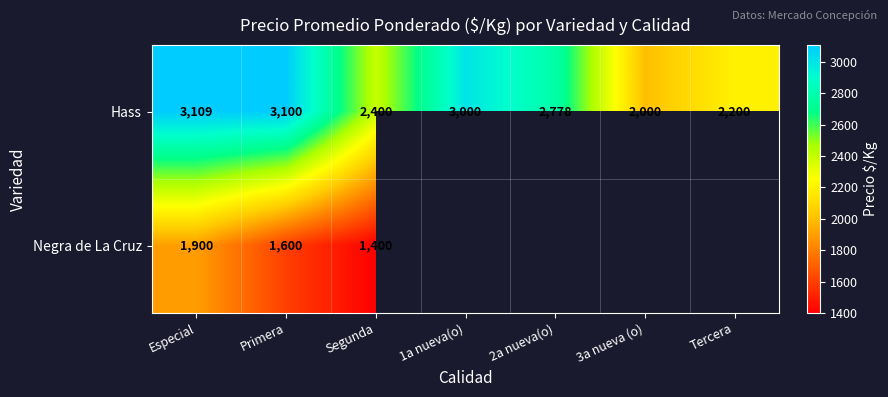

At how many categories does at least one series exceed 1667?

7